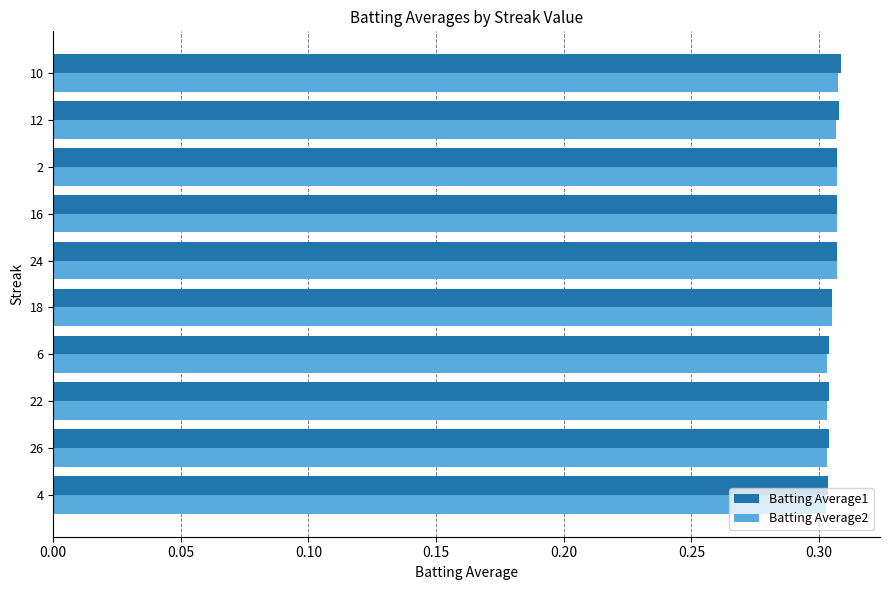

At how many categories does at least one series exceed 0?

10